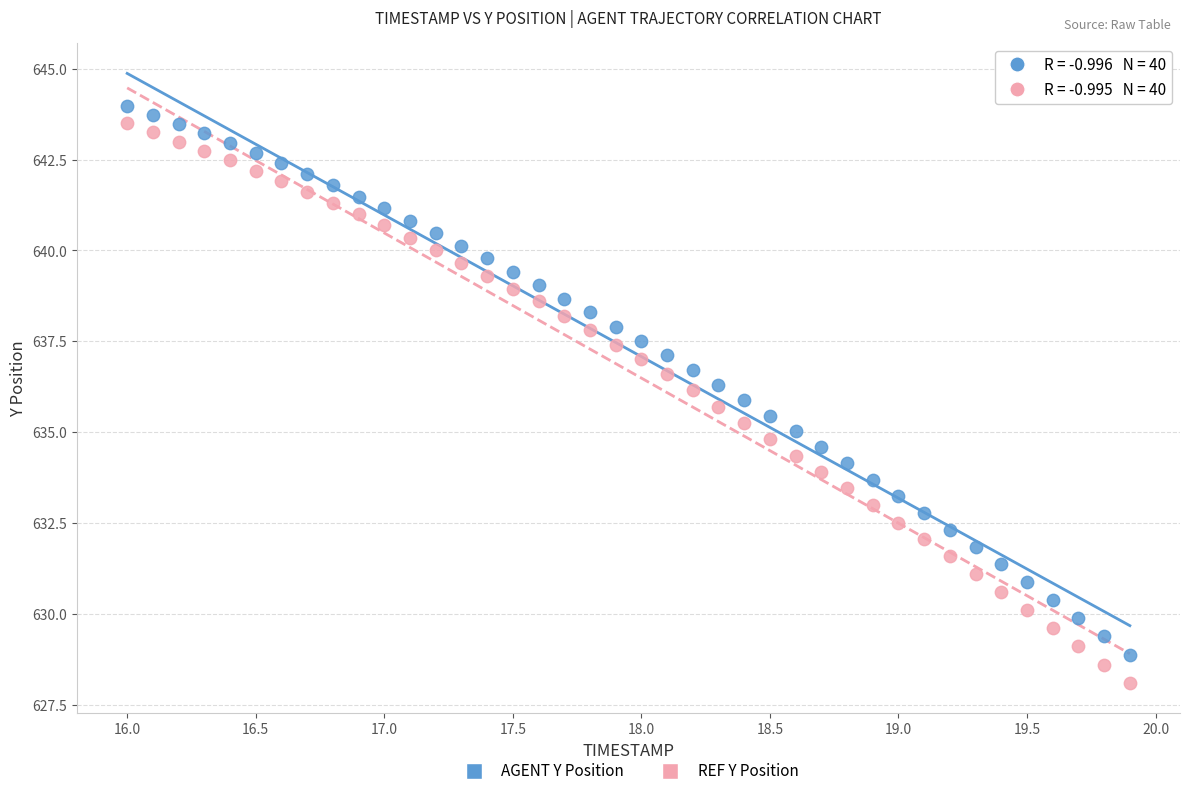

Which series reaches the maximum Y coordinate?

AGENT Y Position